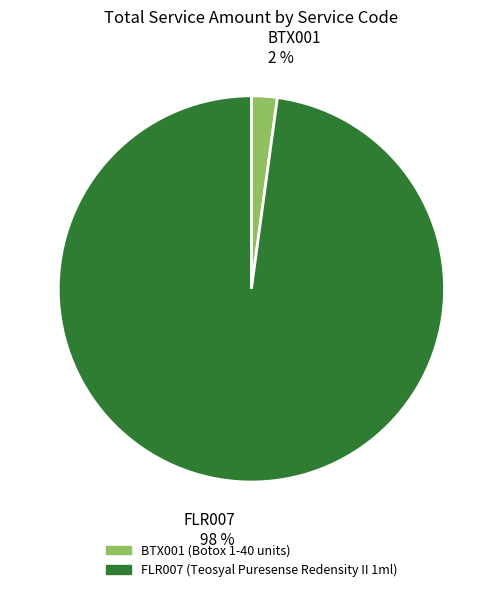

Rank the categories by value from lowest to highest.

BTX001, FLR007